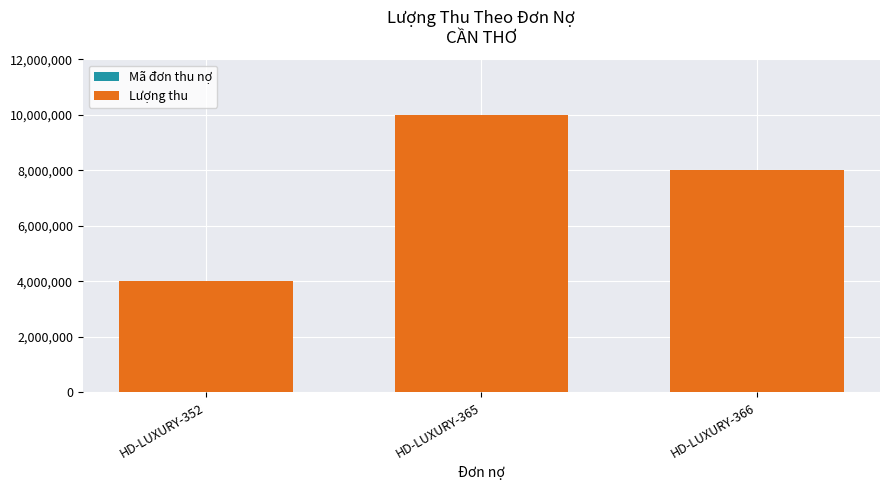

At which category is the sum across all series the highest?

HD-LUXURY-365